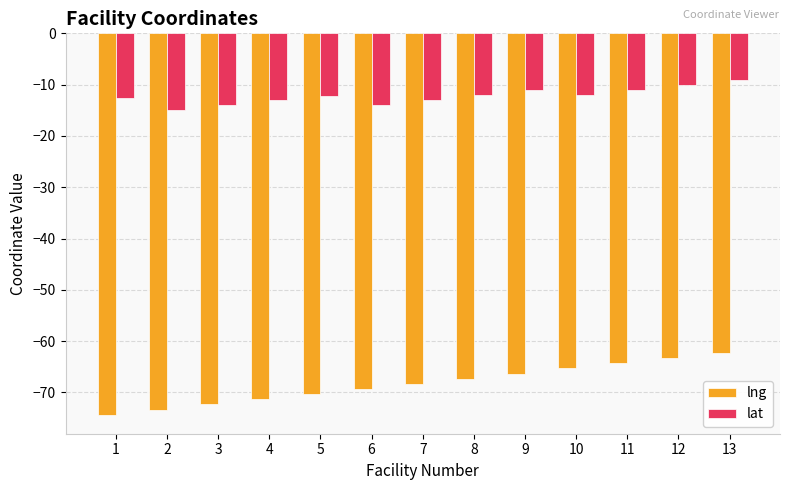

Read the lat value at 6.

-14.0